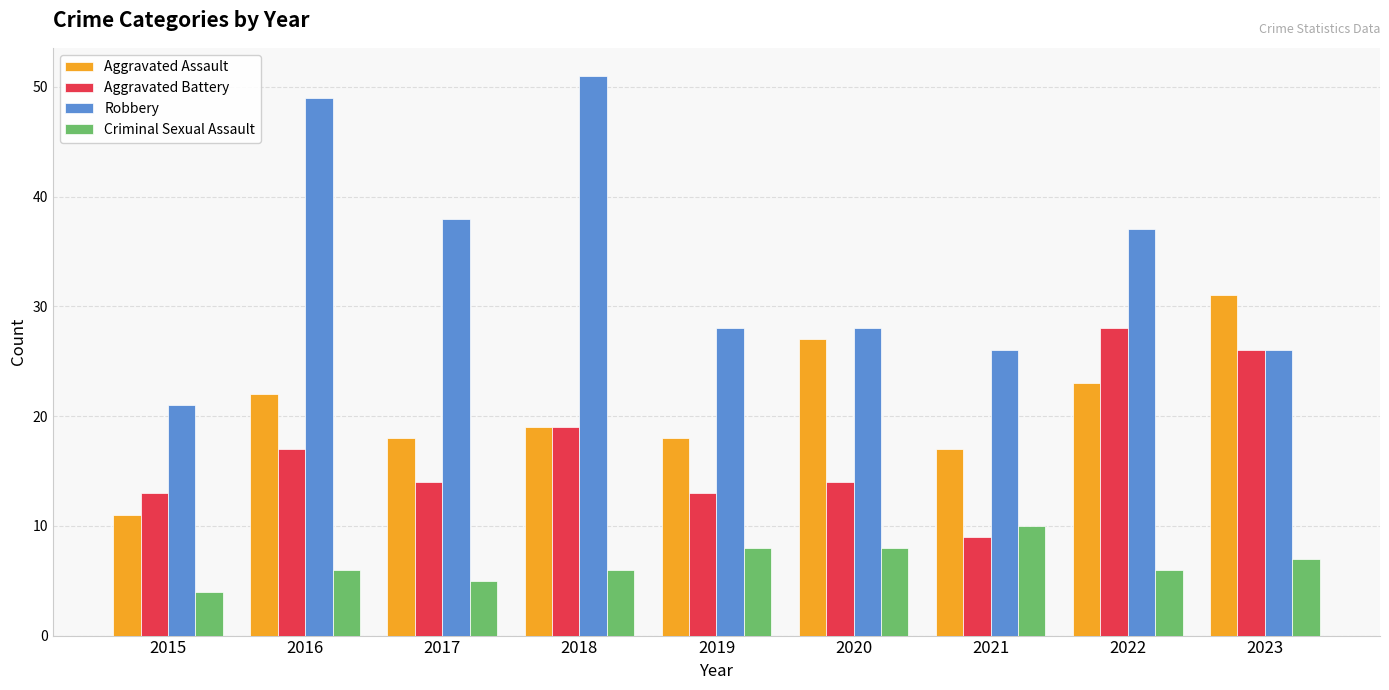

Which series has the widest spread of values?

Robbery